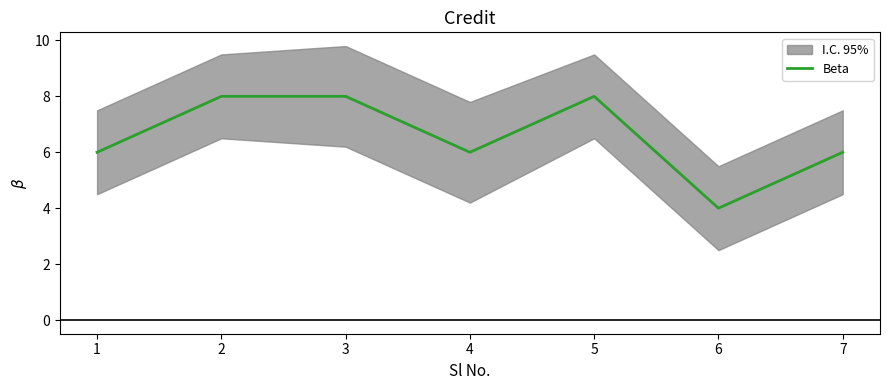

How many lines are shown in the chart?

1